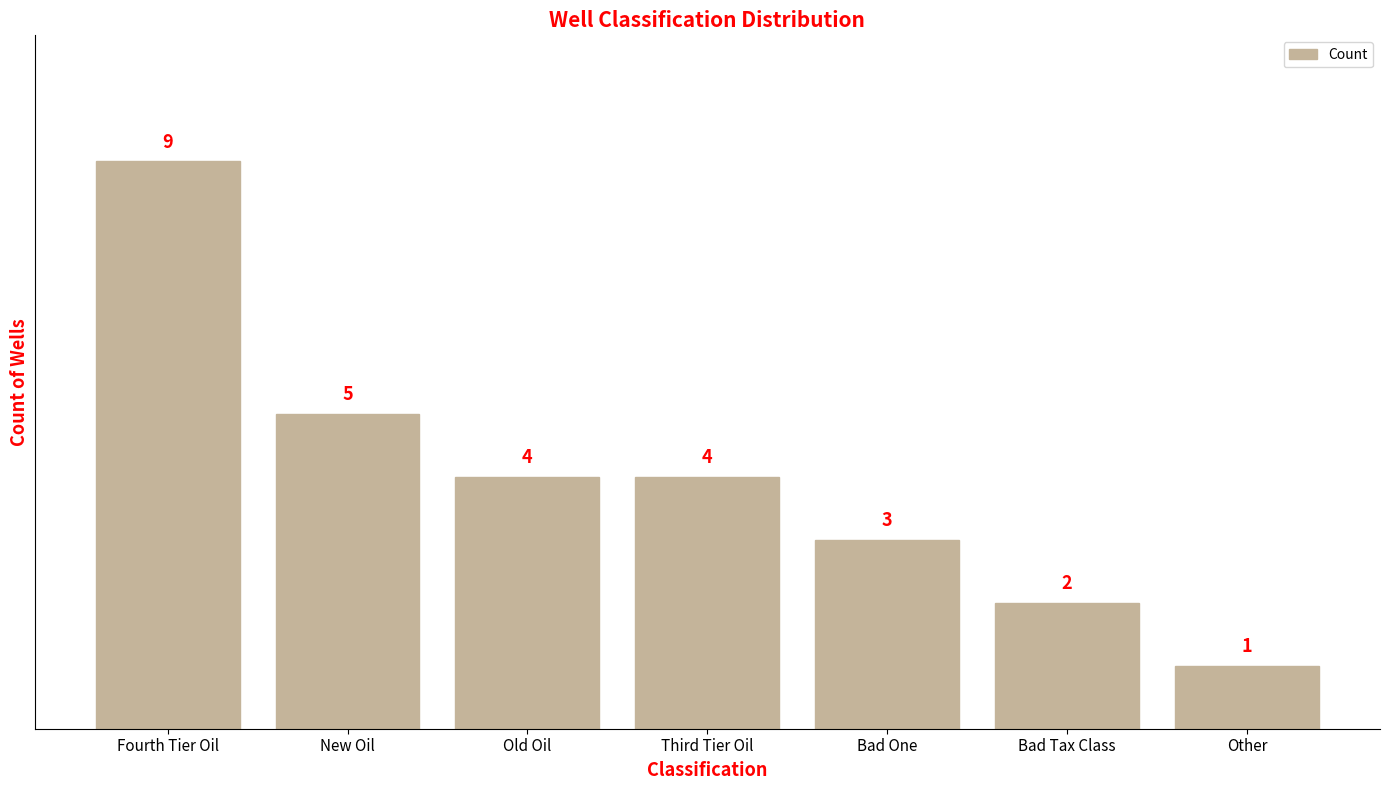

How many series are shown in this chart?

1